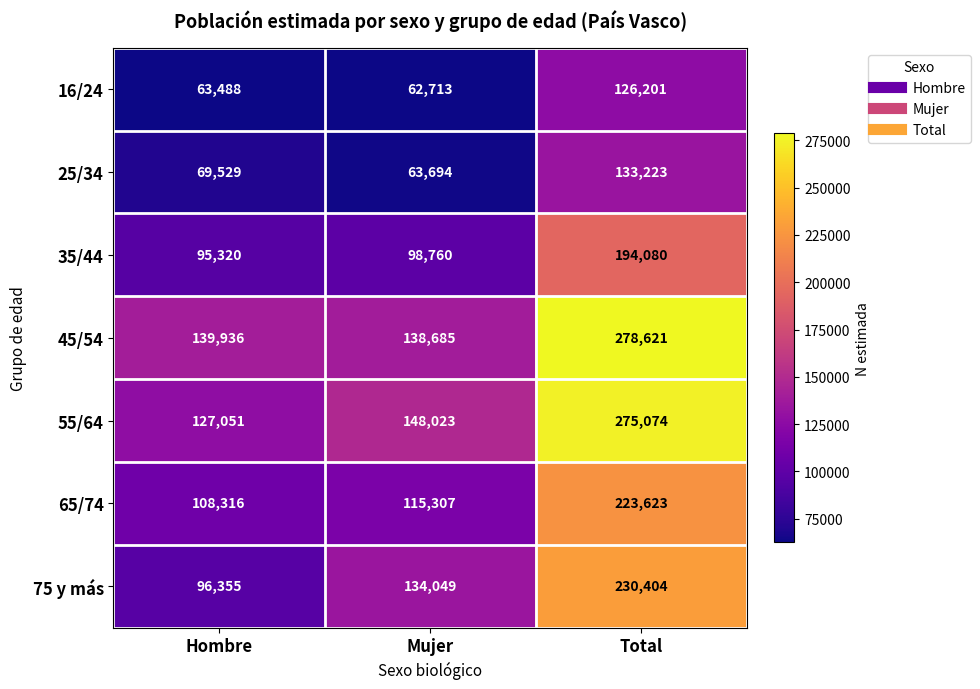

List the series in order of their peak value, lowest first.

16/24, 25/34, 35/44, 65/74, 75 y más, 55/64, 45/54